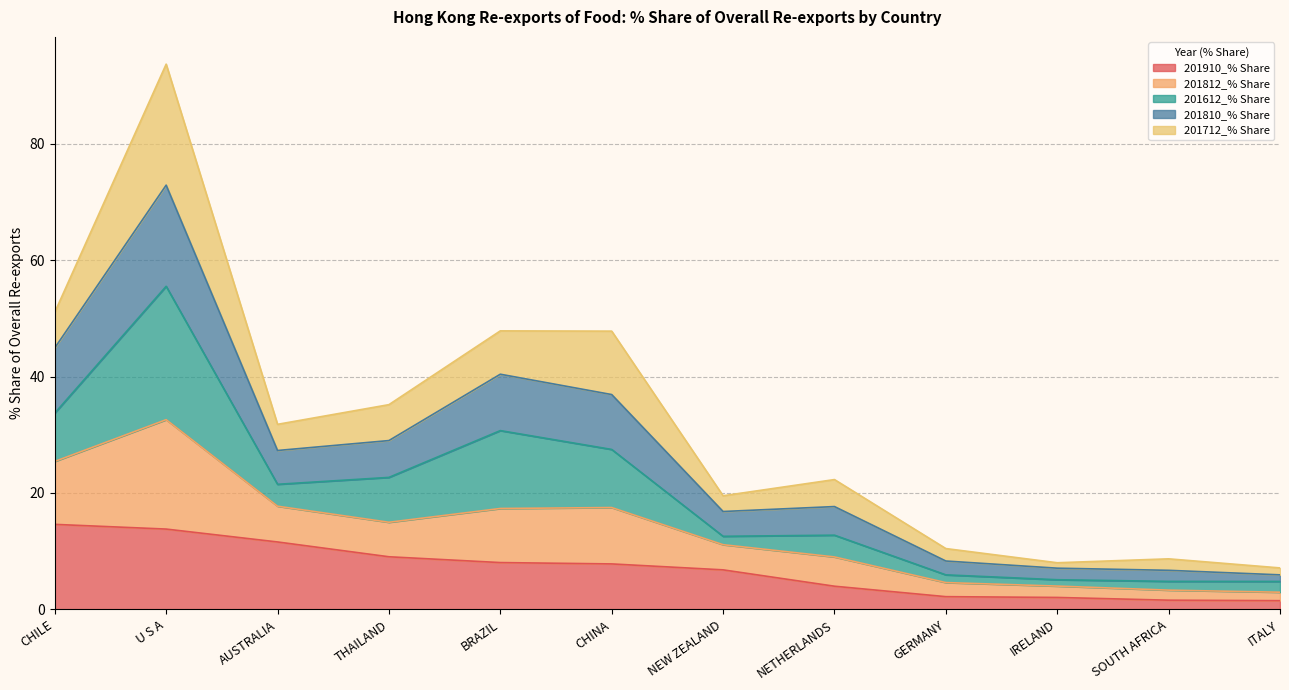

What is the value of the 201910_% Share point at the 7th from the left?

6.8